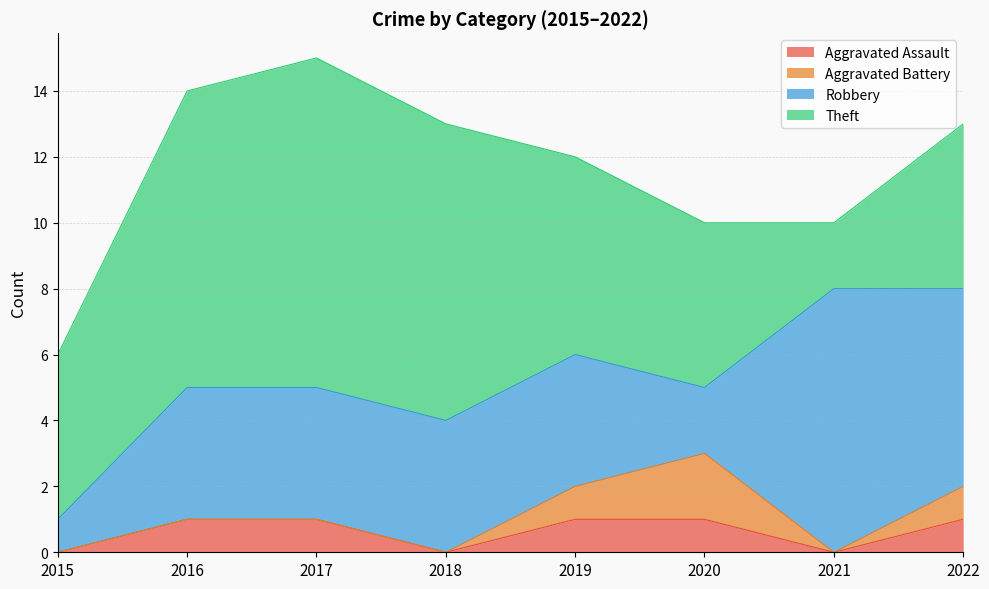

How many interior local peaks does the Aggravated Battery series have?

1